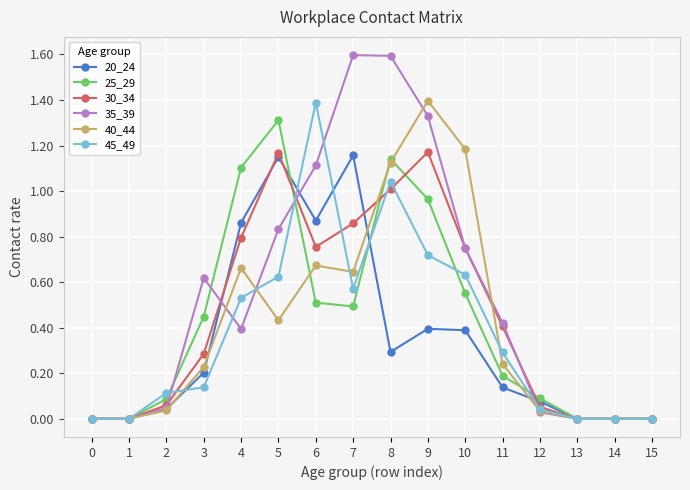

How many series are shown in this chart?

6